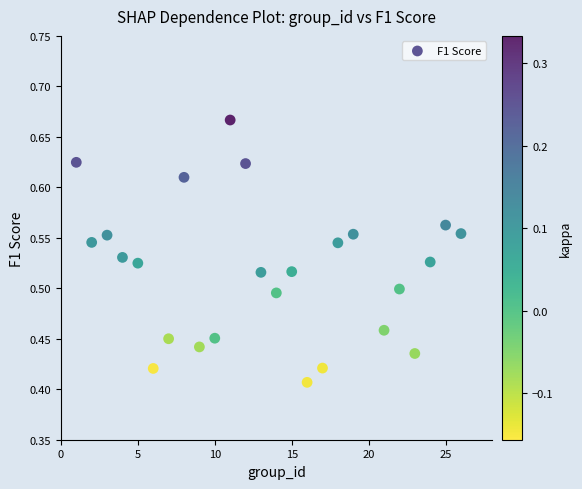

What is the range of Y values (max minus min)?

0.3